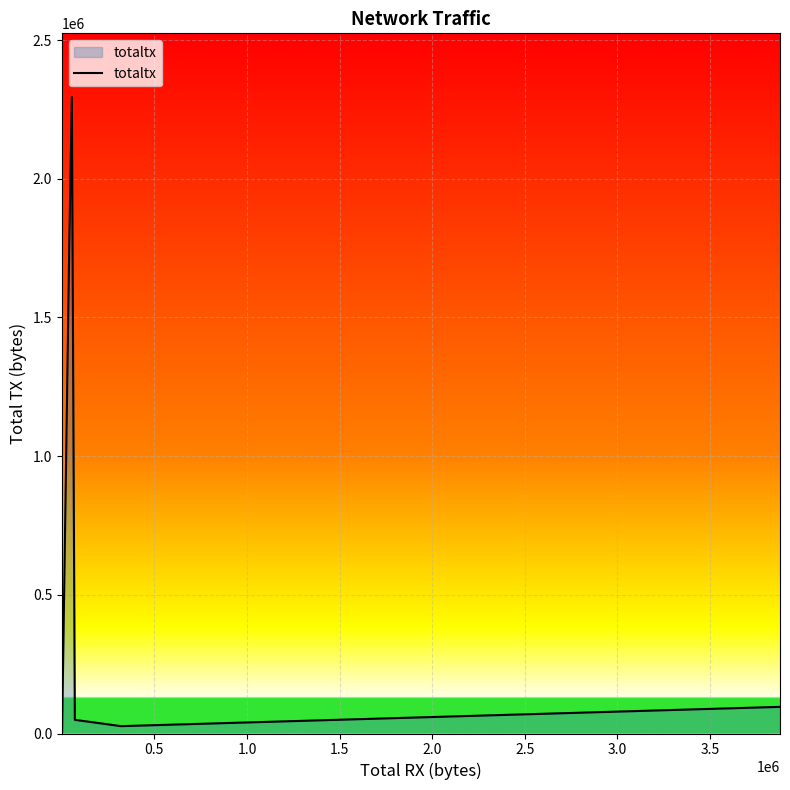

What is the label of the 18th point from the right?

0.5